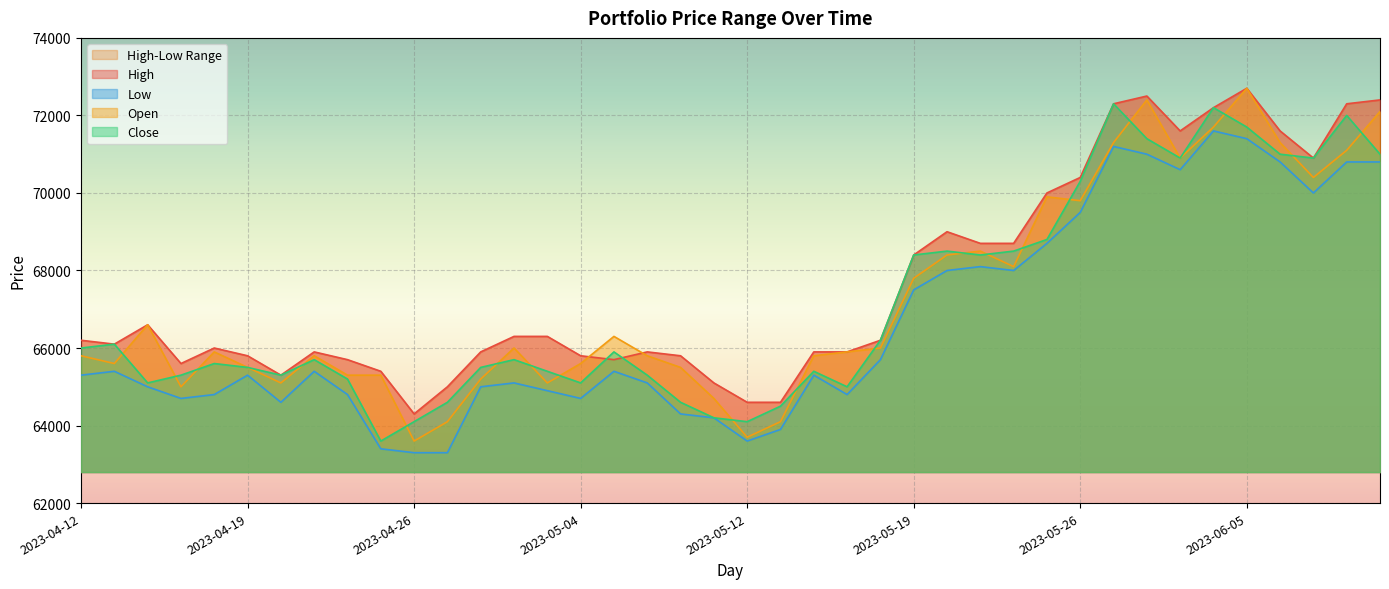

Reading right to left, list all the values displayed in this chart.

High: 72400	72300	70900	71600	72700	72200	71600	72500	72300	70400	70000	68700	68700	69000	68400	66200	65900	65900	64600	64600	65100	65800	65900	65700	65800	66300	66300	65900	65000	64300	65400	65700	65900	65300	65800	66000	65600	66600	66100	66200
Low: 70800	70800	70000	70800	71400	71600	70600	71000	71200	69500	68700	68000	68100	68000	67500	65700	64800	65300	63900	63600	64200	64300	65100	65400	64700	64900	65100	65000	63300	63300	63400	64800	65400	64600	65300	64800	64700	65000	65400	65300
Open: 72100	71100	70400	71300	72700	71700	70900	72400	71300	69800	69900	68100	68500	68400	67800	66000	65900	65800	64100	63700	64700	65500	65800	66300	65600	65100	66000	65200	64100	63600	65300	65300	65800	65100	65500	65900	65000	66600	65600	65800
Close: 71000	72000	70900	71000	71700	72200	70900	71400	72300	70300	68800	68500	68400	68500	68400	66200	65000	65400	64500	64100	64200	64600	65300	65900	65100	65400	65700	65500	64600	64100	63600	65200	65700	65300	65500	65600	65300	65100	66100	66000